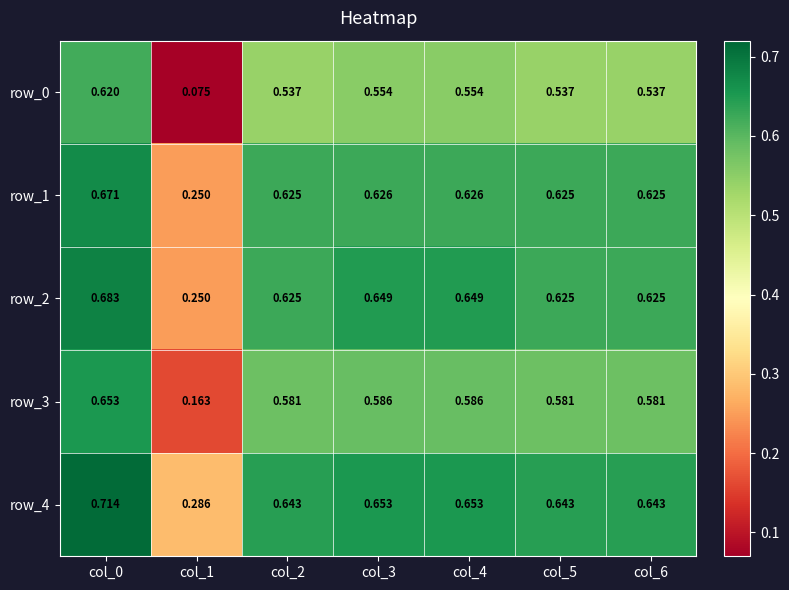

Is the value of row_0 at col_3 greater than the value of row_2 at col_1?

Yes